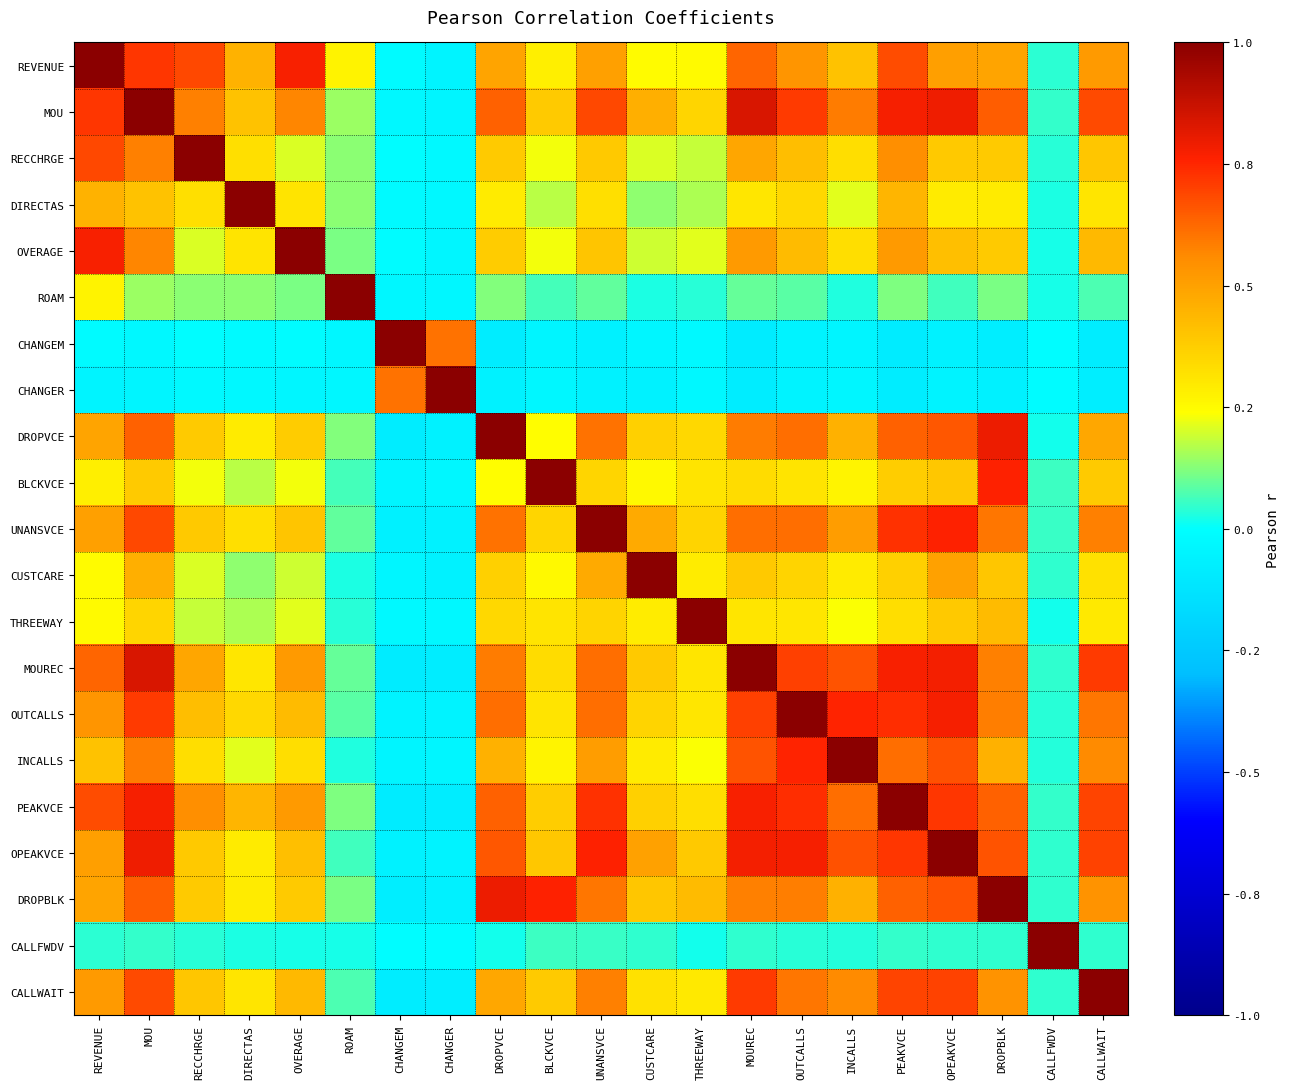

Rank the series by their maximum value, from lowest to highest.

REVENUE, MOU, RECCHRGE, DIRECTAS, OVERAGE, ROAM, CHANGEM, CHANGER, DROPVCE, BLCKVCE, UNANSVCE, CUSTCARE, THREEWAY, MOUREC, OUTCALLS, INCALLS, PEAKVCE, OPEAKVCE, DROPBLK, CALLFWDV, CALLWAIT